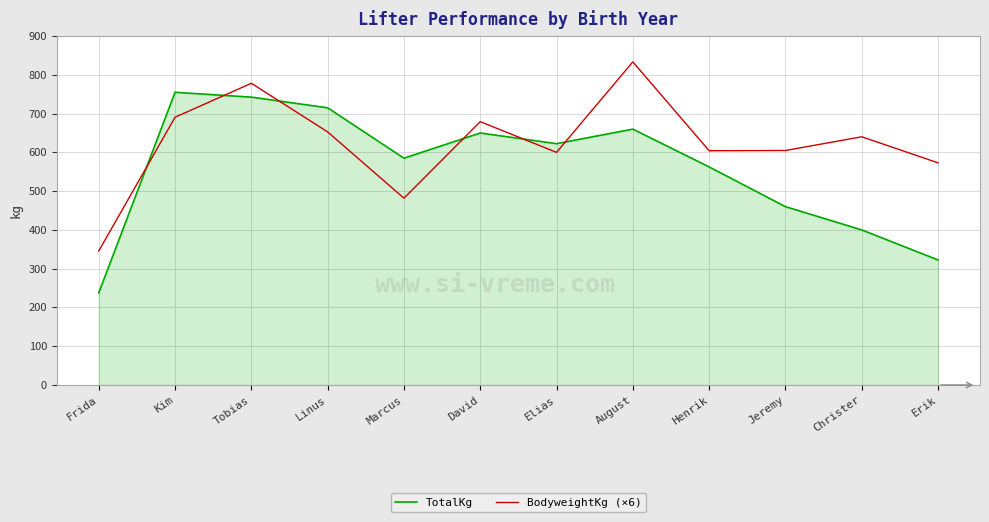

How many lines are shown in the chart?

2